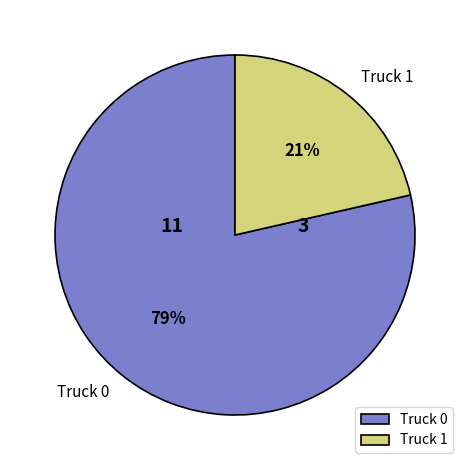

Which slice is the largest?

Truck 0